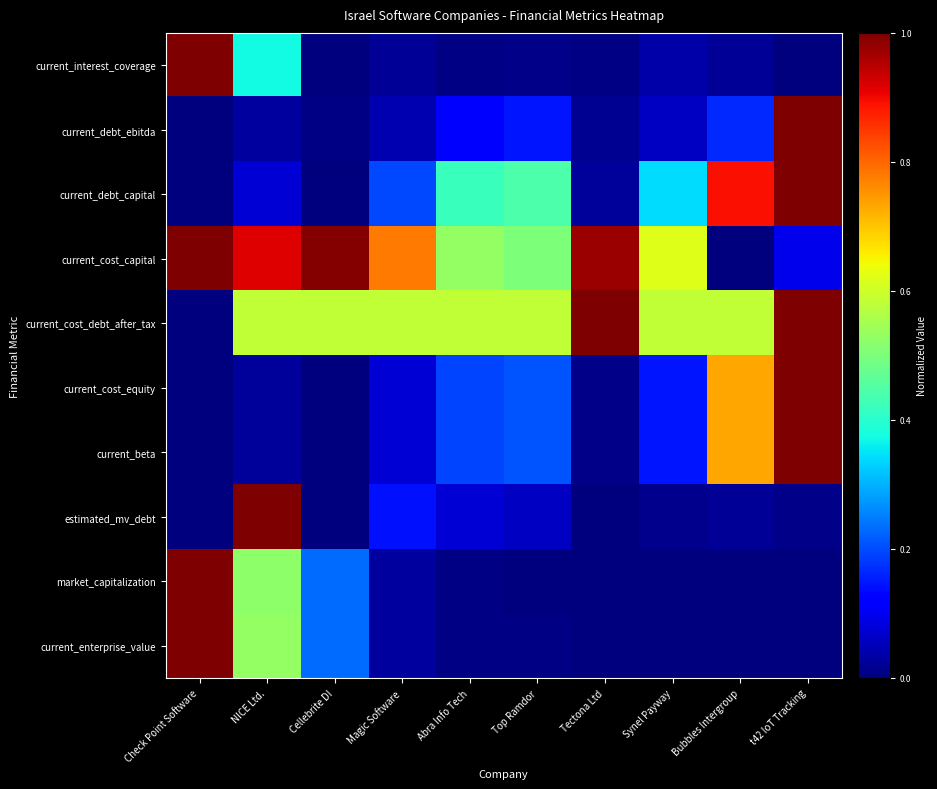

List the series in order of their peak value, highest first.

current_interest_coverage, current_debt_ebitda, current_debt_capital, current_cost_capital, current_cost_debt_after_tax, current_cost_equity, current_beta, estimated_mv_debt, market_capitalization, current_enterprise_value